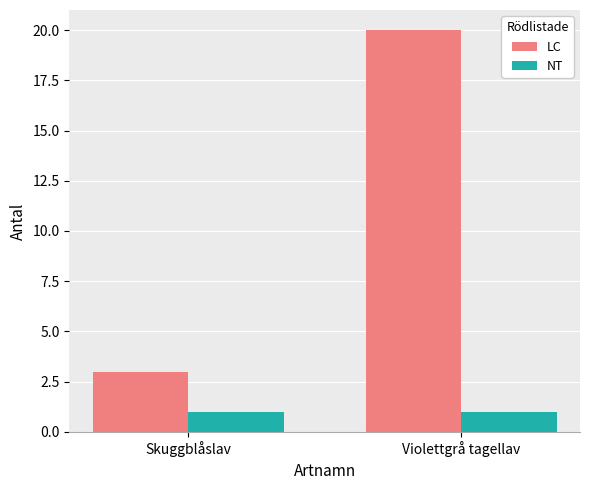

Which series has the largest range (max minus min)?

LC